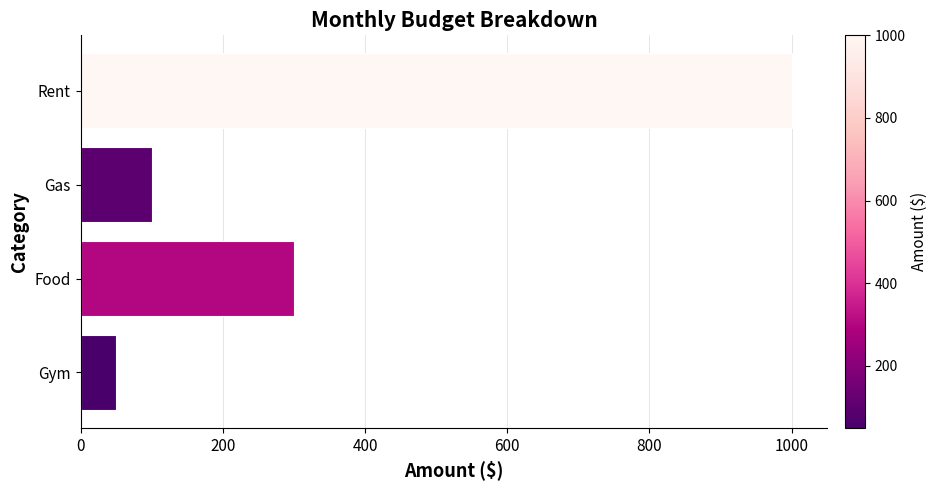

What is the sum of all values?

1450